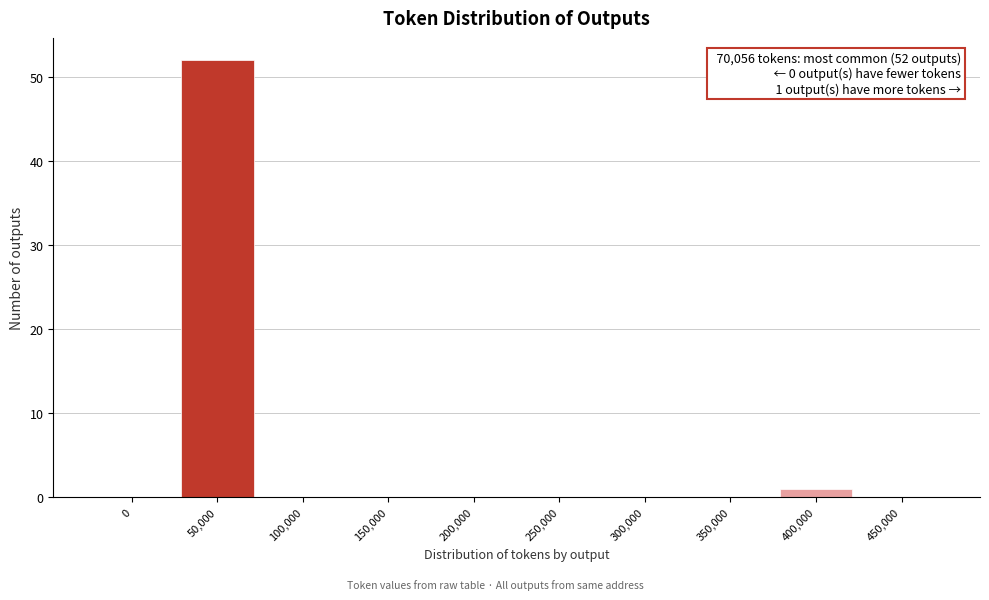

Reading left to right, list all the values displayed in this chart.

0=0	50,000=52	100,000=0	150,000=0	200,000=0	250,000=0	300,000=0	350,000=0	400,000=1	450,000=0